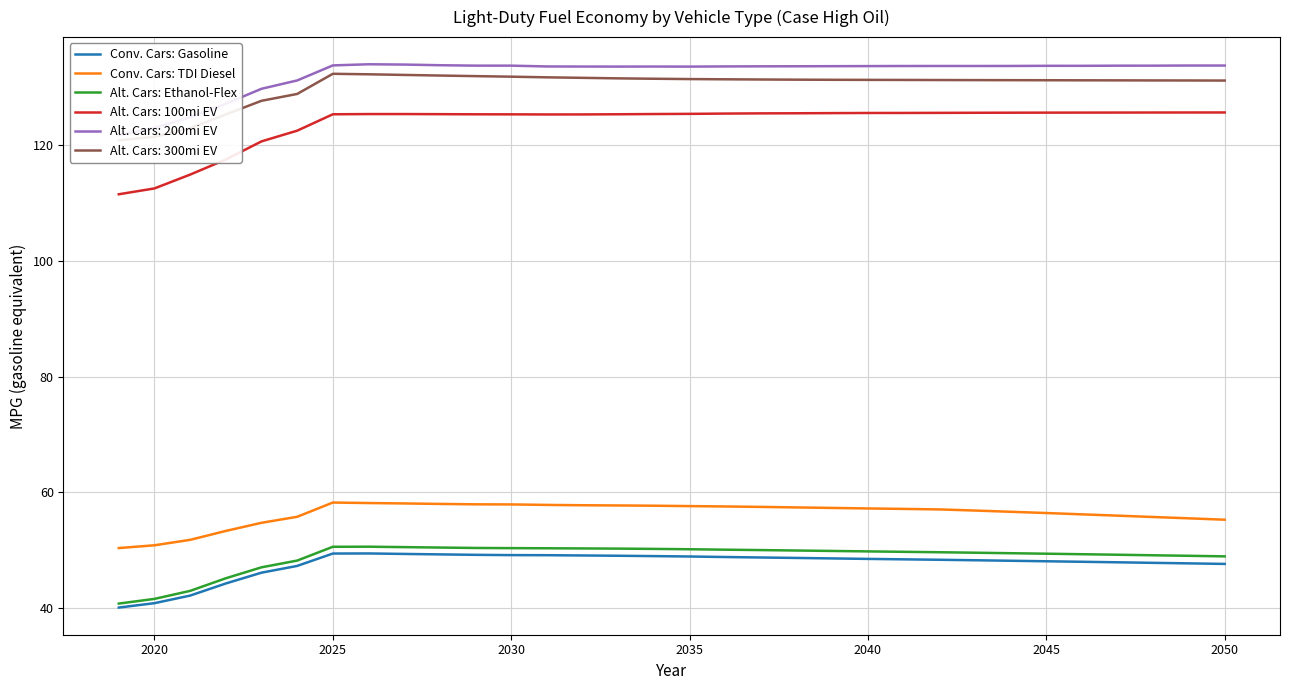

What is the highest value of the Alt. Cars: 100mi EV series?

125.5